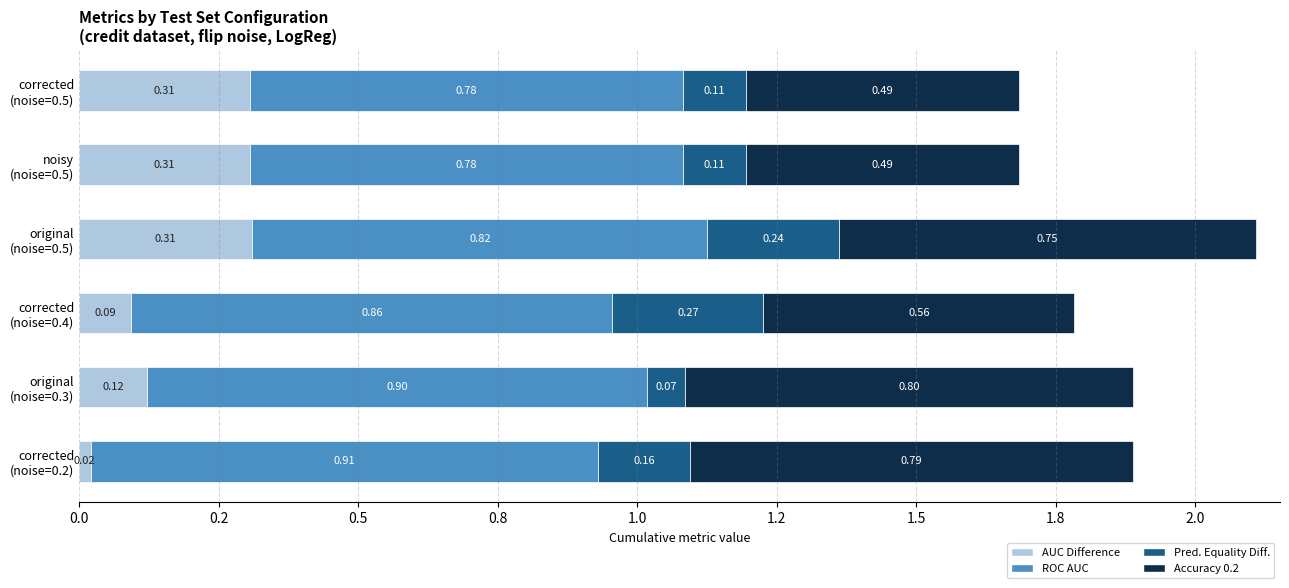

What are all the series names shown in the legend?

AUC Difference, ROC AUC, Pred. Equality Diff., Accuracy 0.2